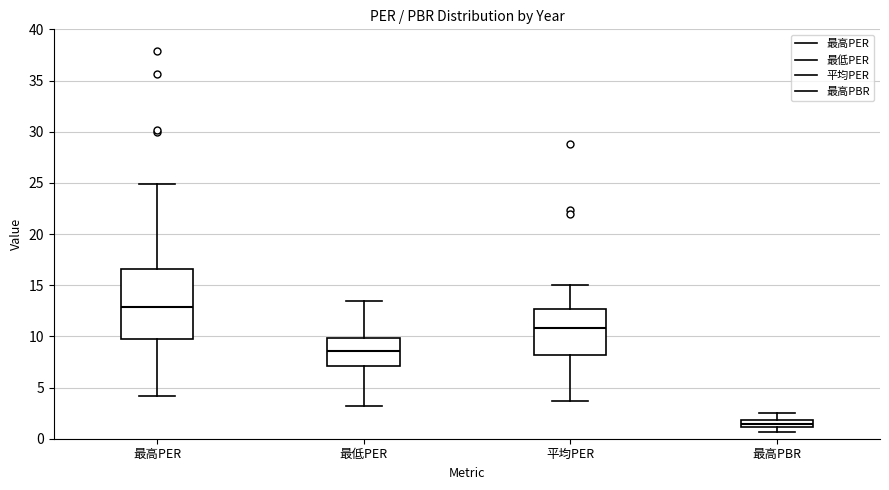

Which box's median line is the lowest?

最高PBR